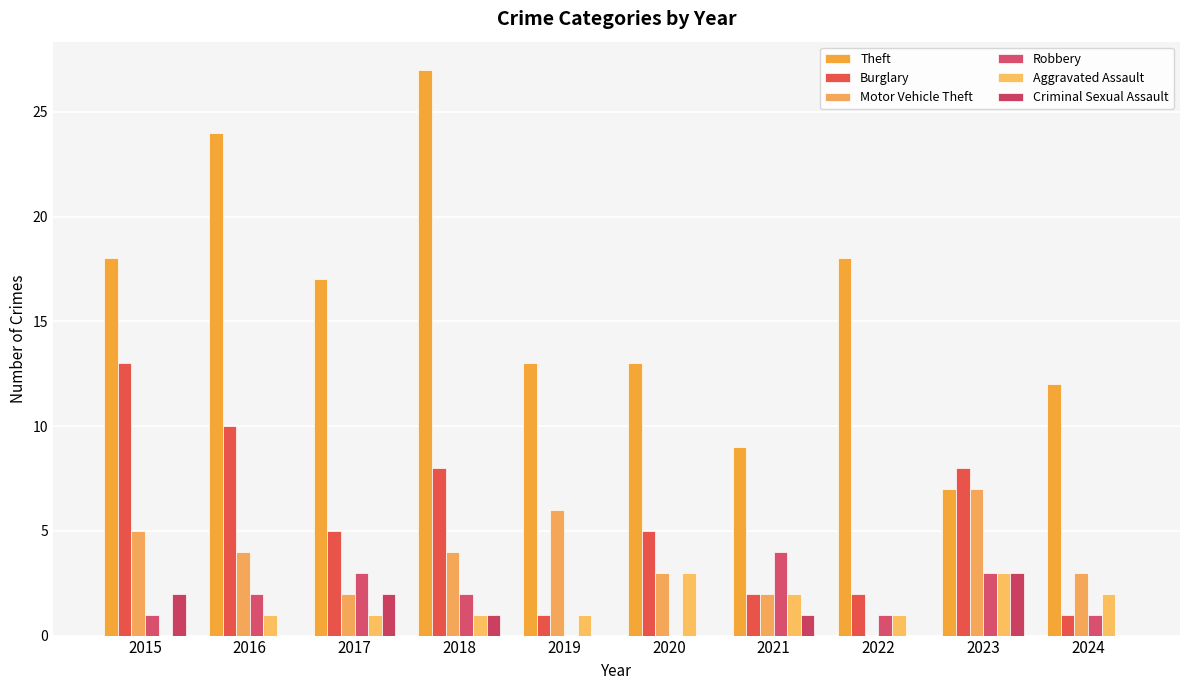

What is the sum of the Aggravated Assault values at 2021 and 2018?

3